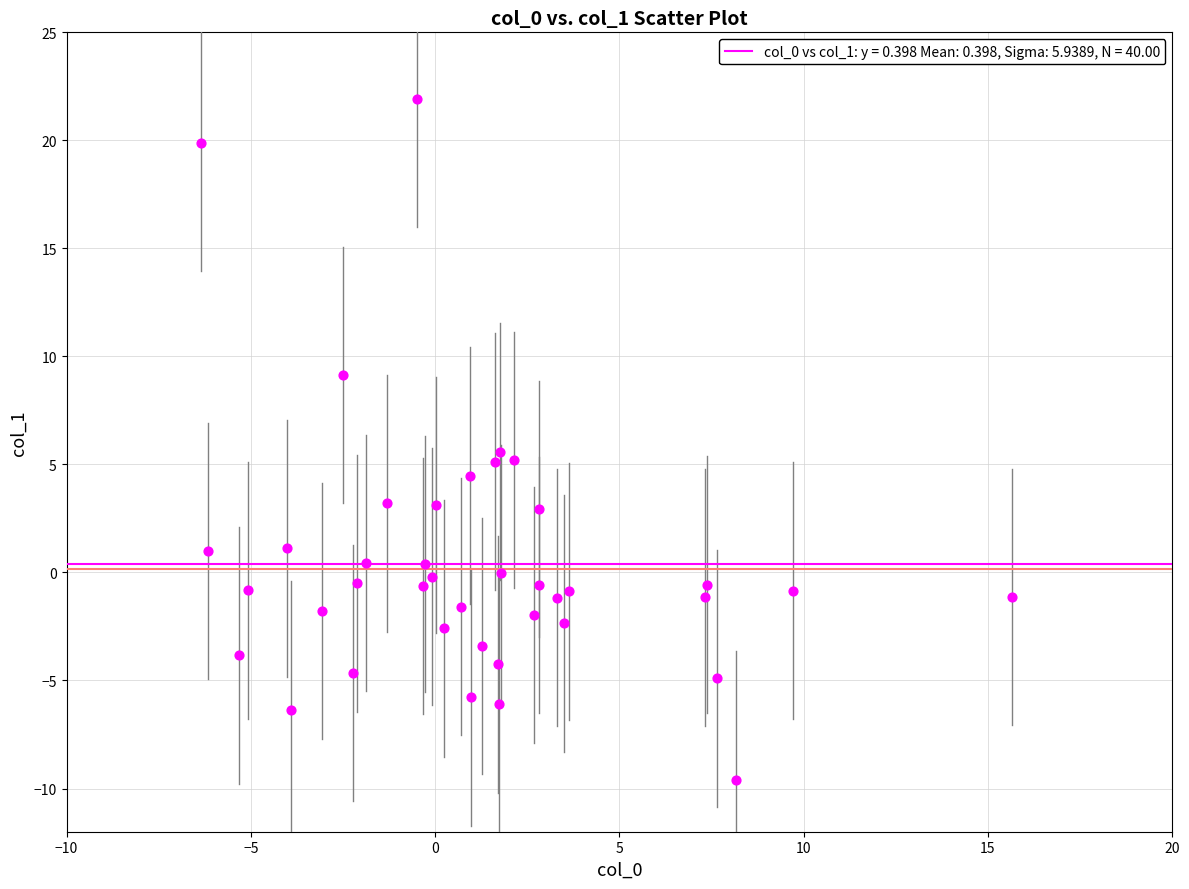

What Y value in the scatter plot is closest to 6?

5.6